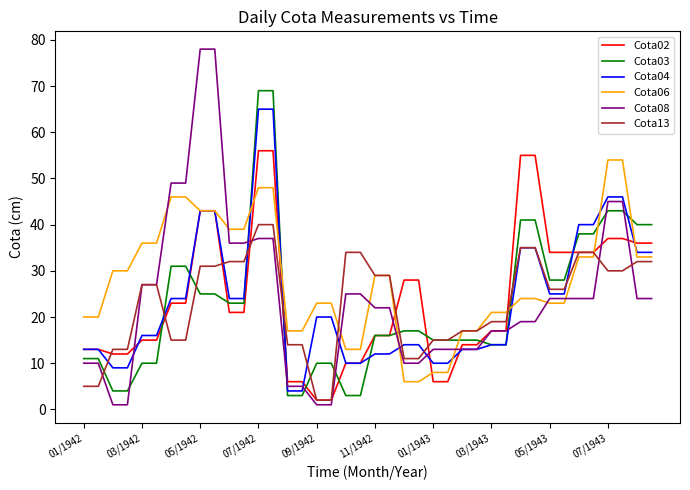

Which series has the largest range (max minus min)?

Cota08